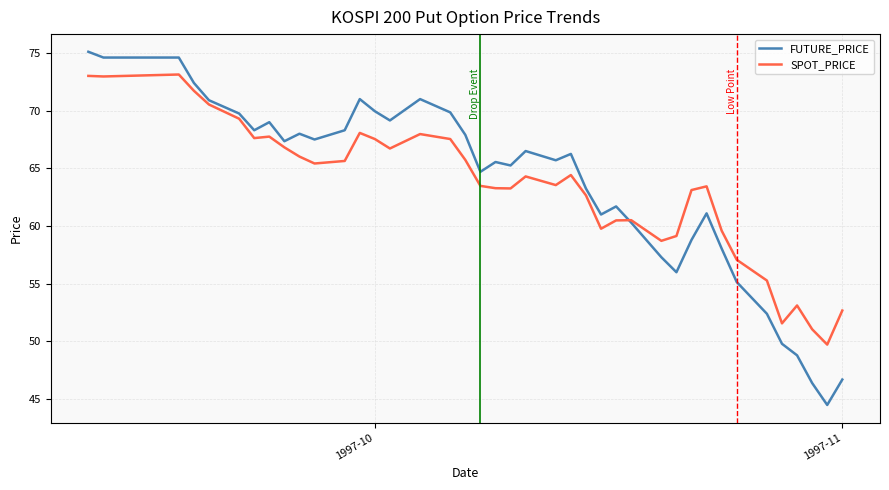

Is this an area chart (filled region under the line)?

No